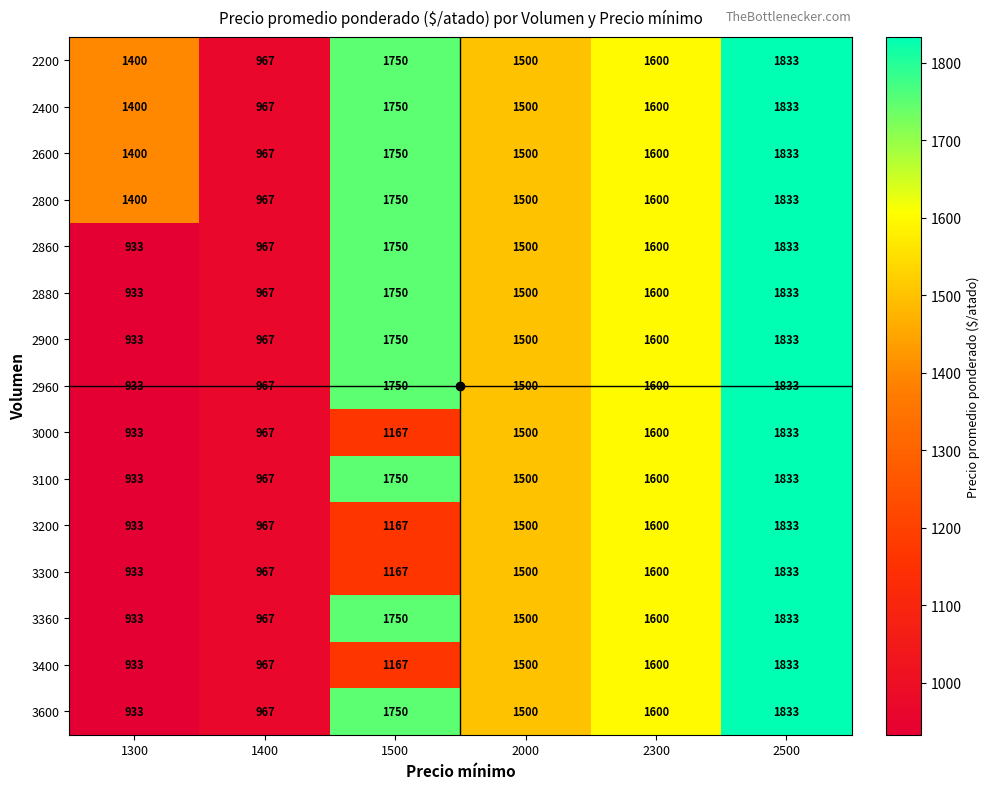

What is the difference between the 2900 values at 2500 and 1400?

866